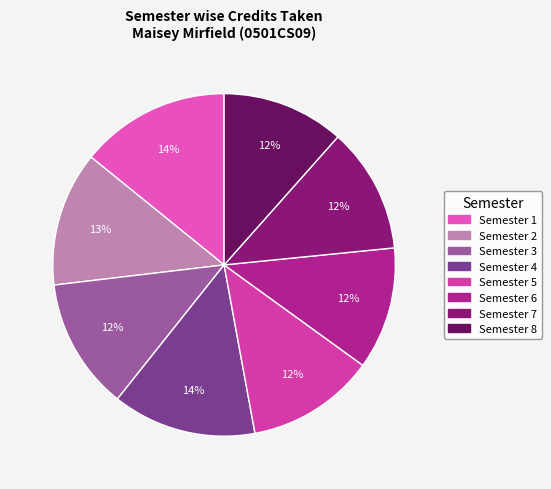

What percentage is the Semester 2 slice, to the nearest percent?

13%